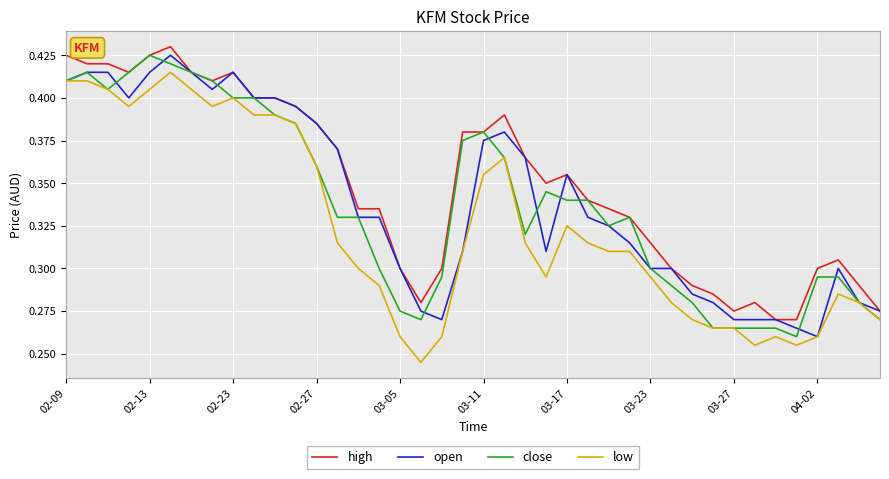

Which series has the largest total across all categories?

high